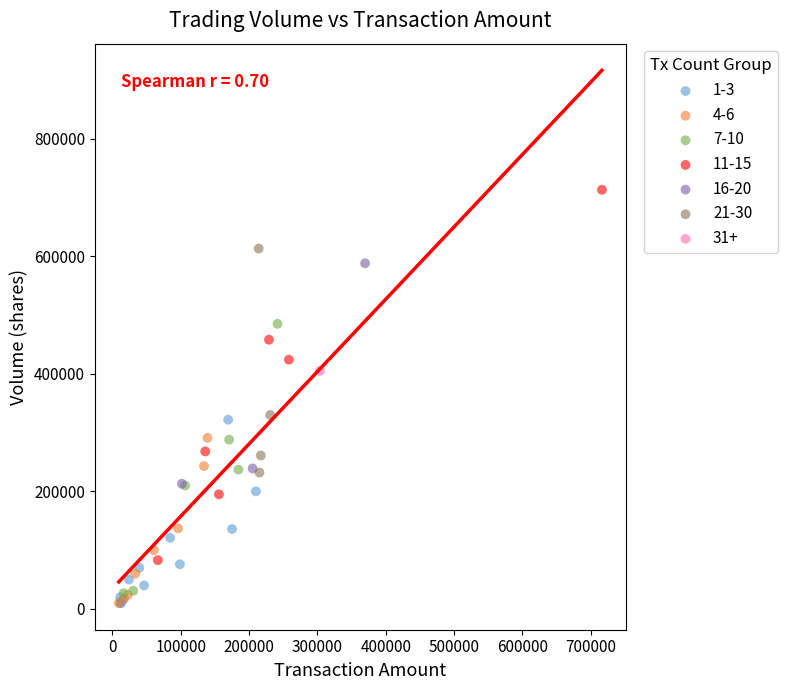

What are all the series names shown in the legend?

1-3, 4-6, 7-10, 11-15, 16-20, 21-30, 31+